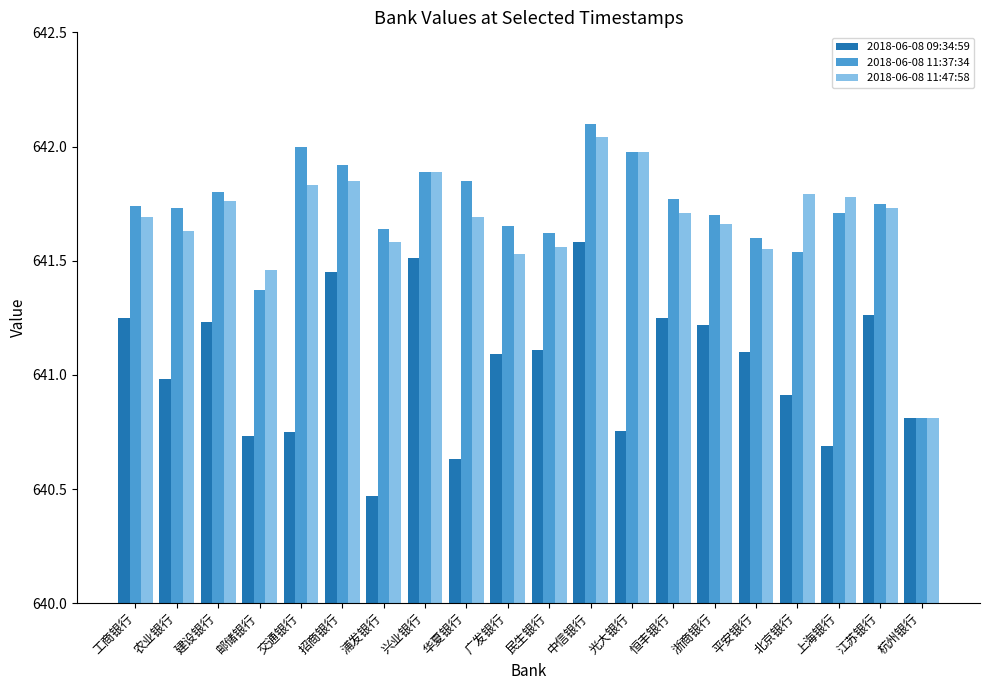

What position from the right is 恒丰银行?

7